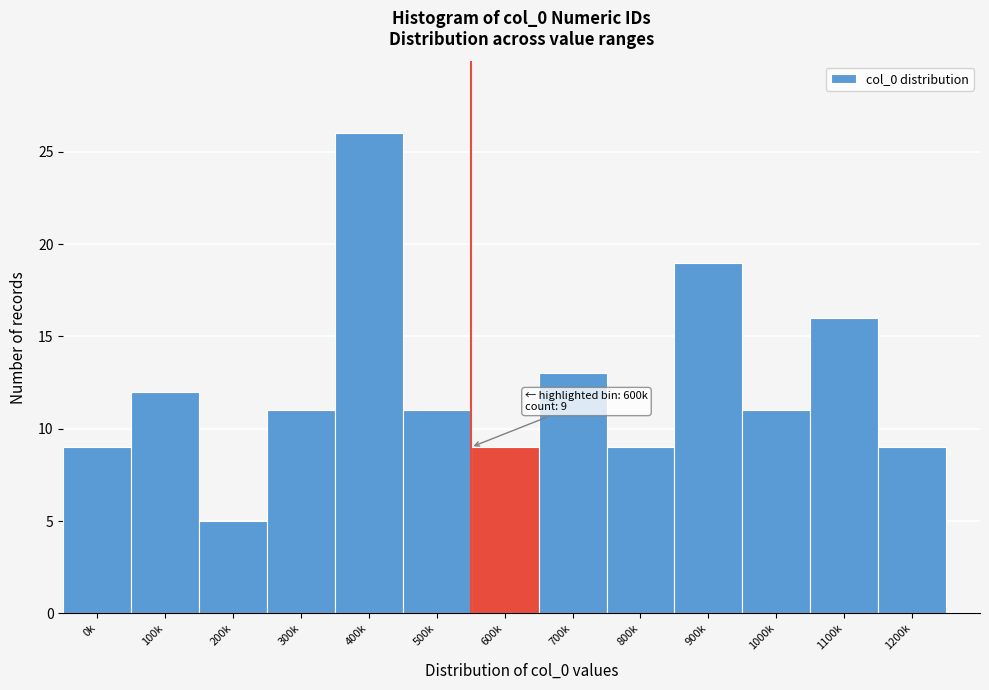

Reading left to right, extract all data points from this chart.

0k=9	100k=12	200k=5	300k=11	400k=26	500k=11	600k=9	700k=13	800k=9	900k=19	1000k=11	1100k=16	1200k=9